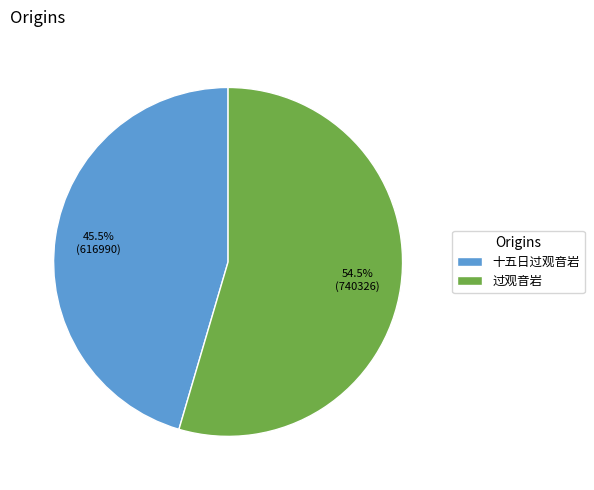

To the nearest percent, what is the combined percentage of 十五日过观音岩 and 过观音岩?

100%